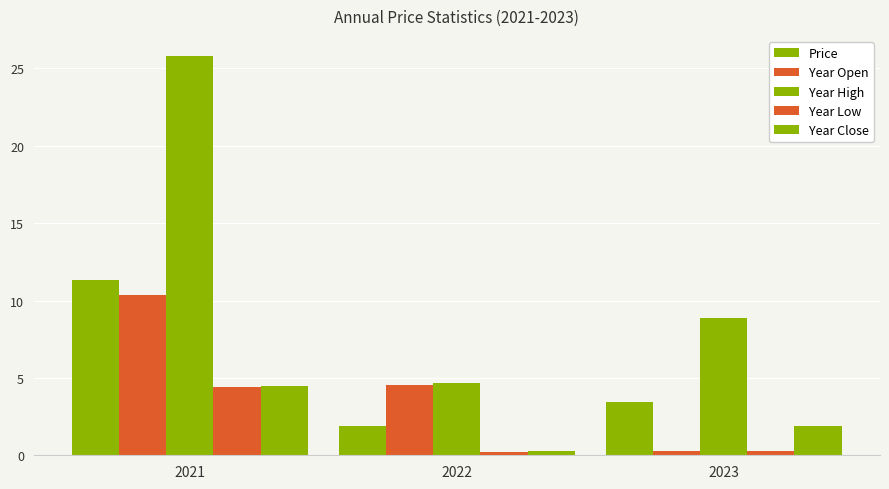

How many groups of bars are there?

3